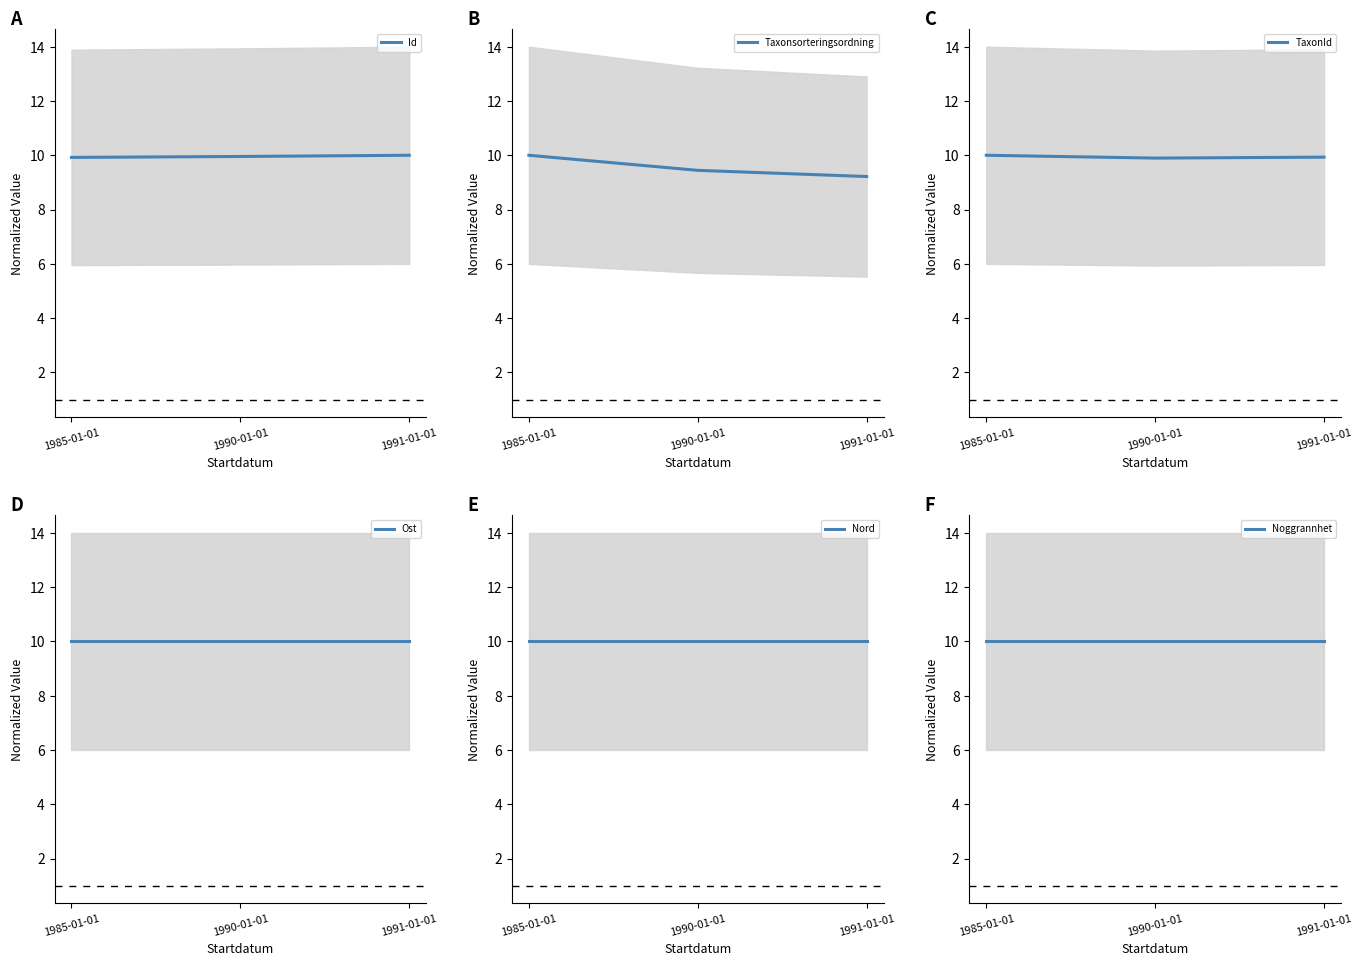

What is the label of the 2nd point from the left?

1990-01-01